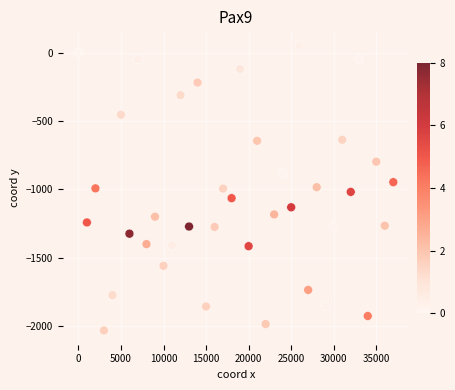

What is the range of X values (max minus min)?

37000.0